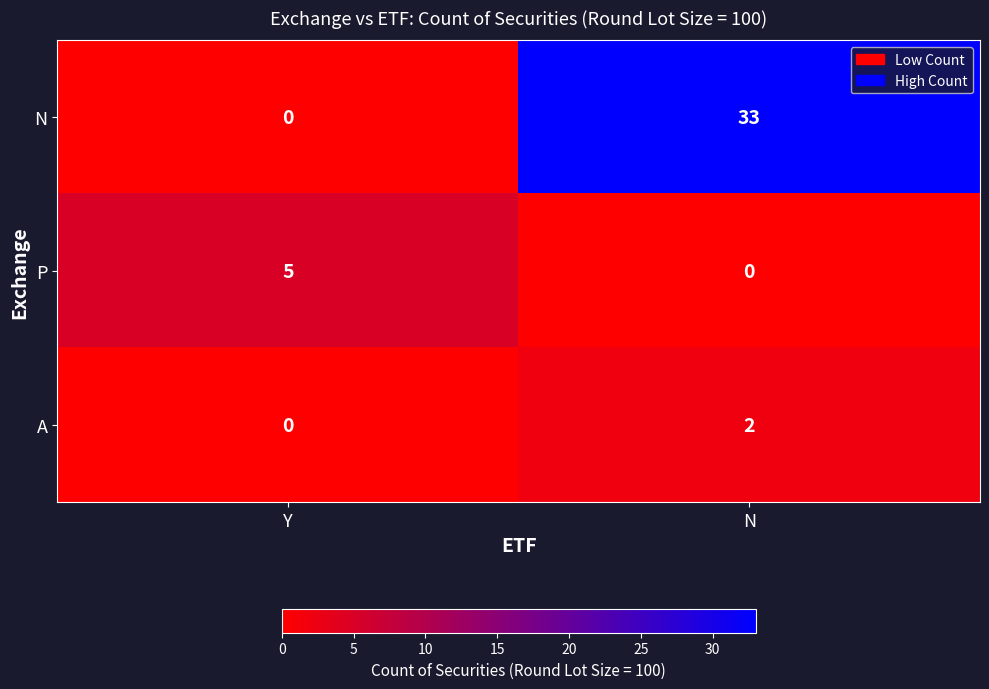

What is the spread (max minus min) of values at N?

33